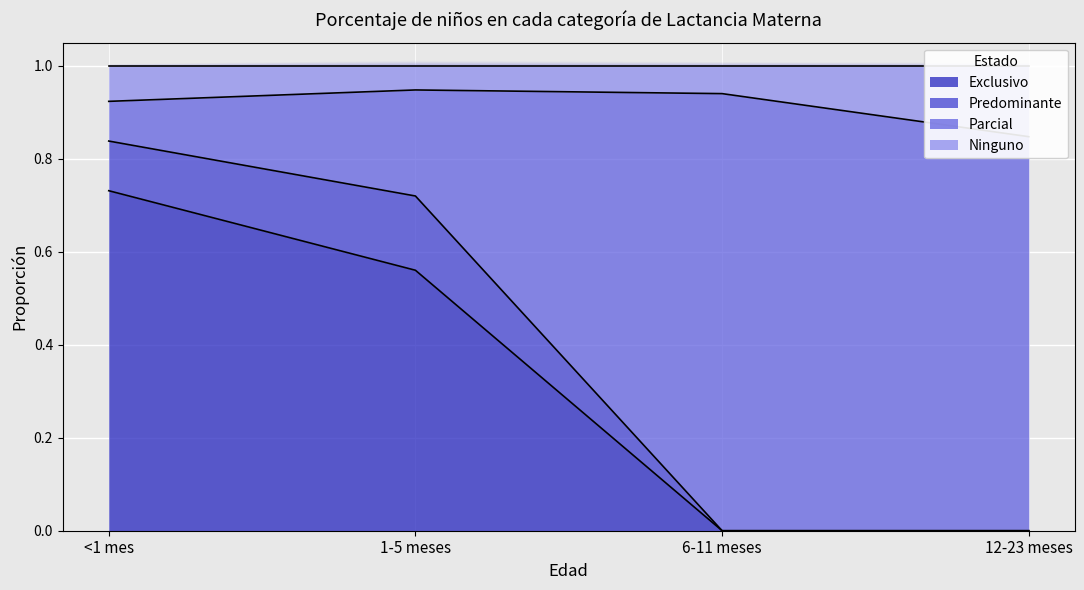

At which label does Exclusivo reach its peak?

<1 mes